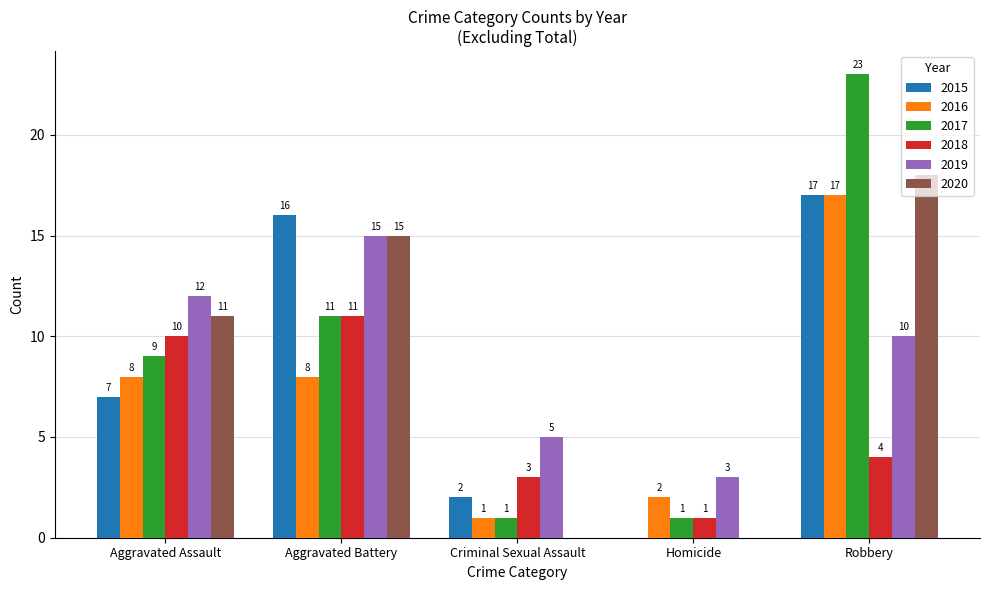

Where is 2020 nearest to the value 9?

Aggravated Assault